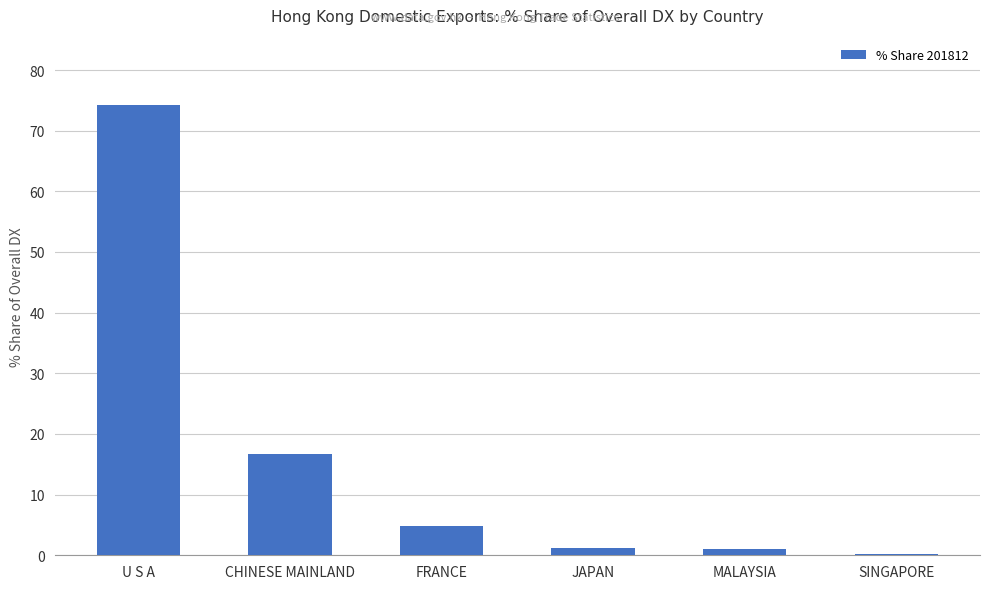

What value does the data have at U S A?

74.2